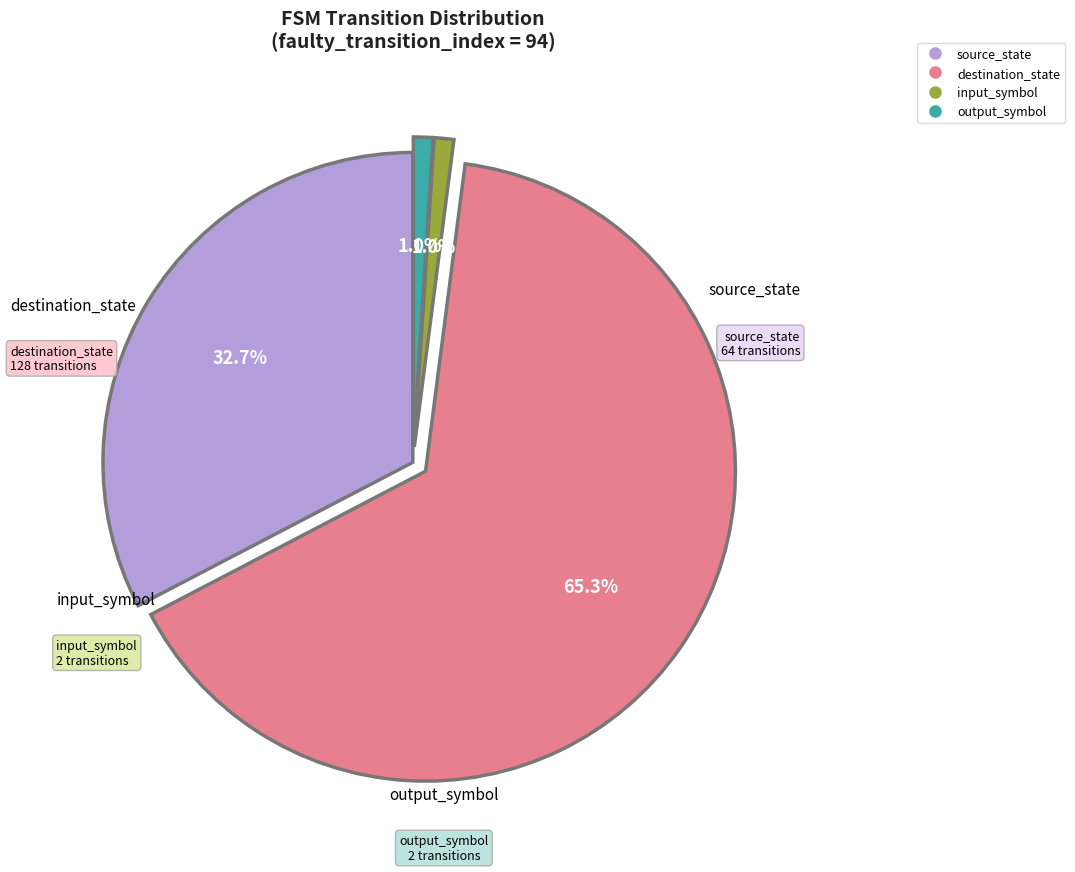

True or false: output_symbol accounts for 1% of the total.

True